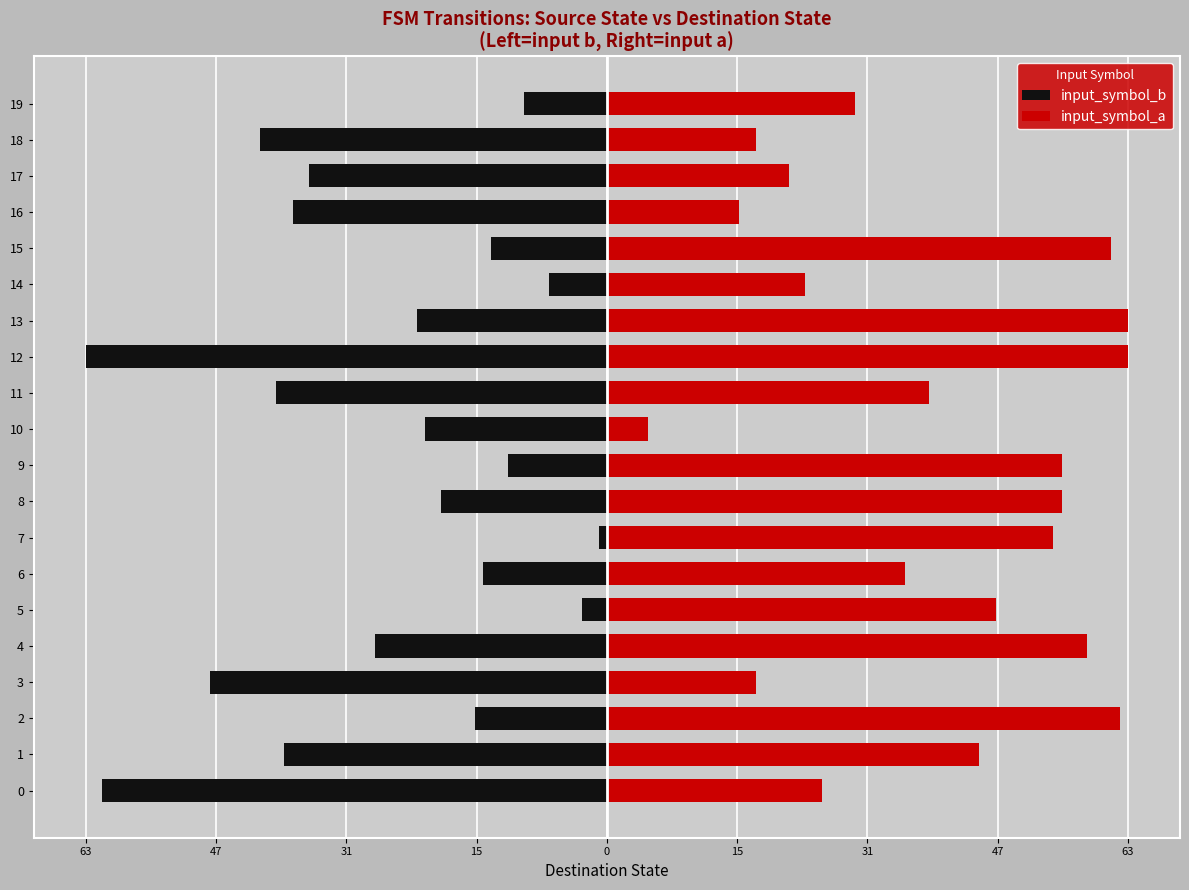

Rank the series at 7 from highest to lowest value.

input_symbol_a, input_symbol_b